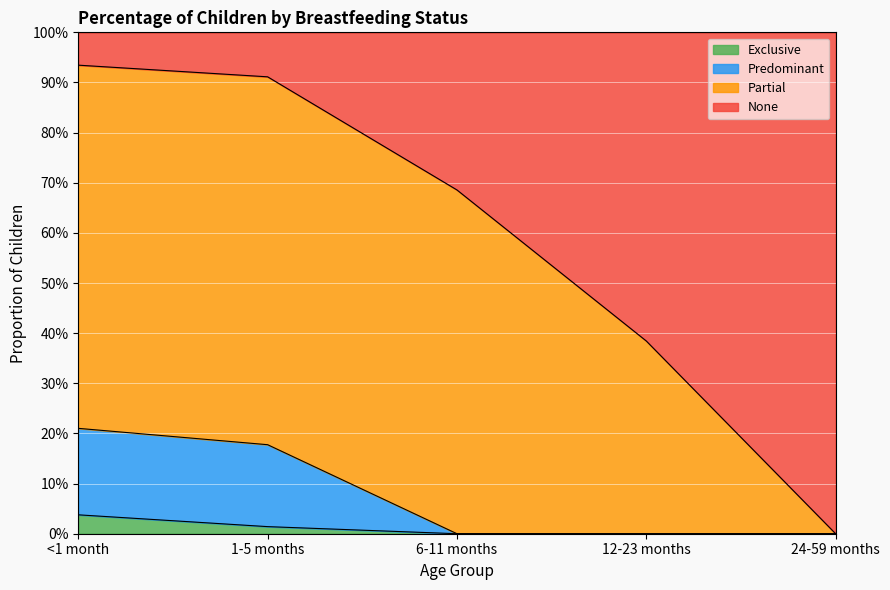

What is the maximum value for Predominant?

0.2